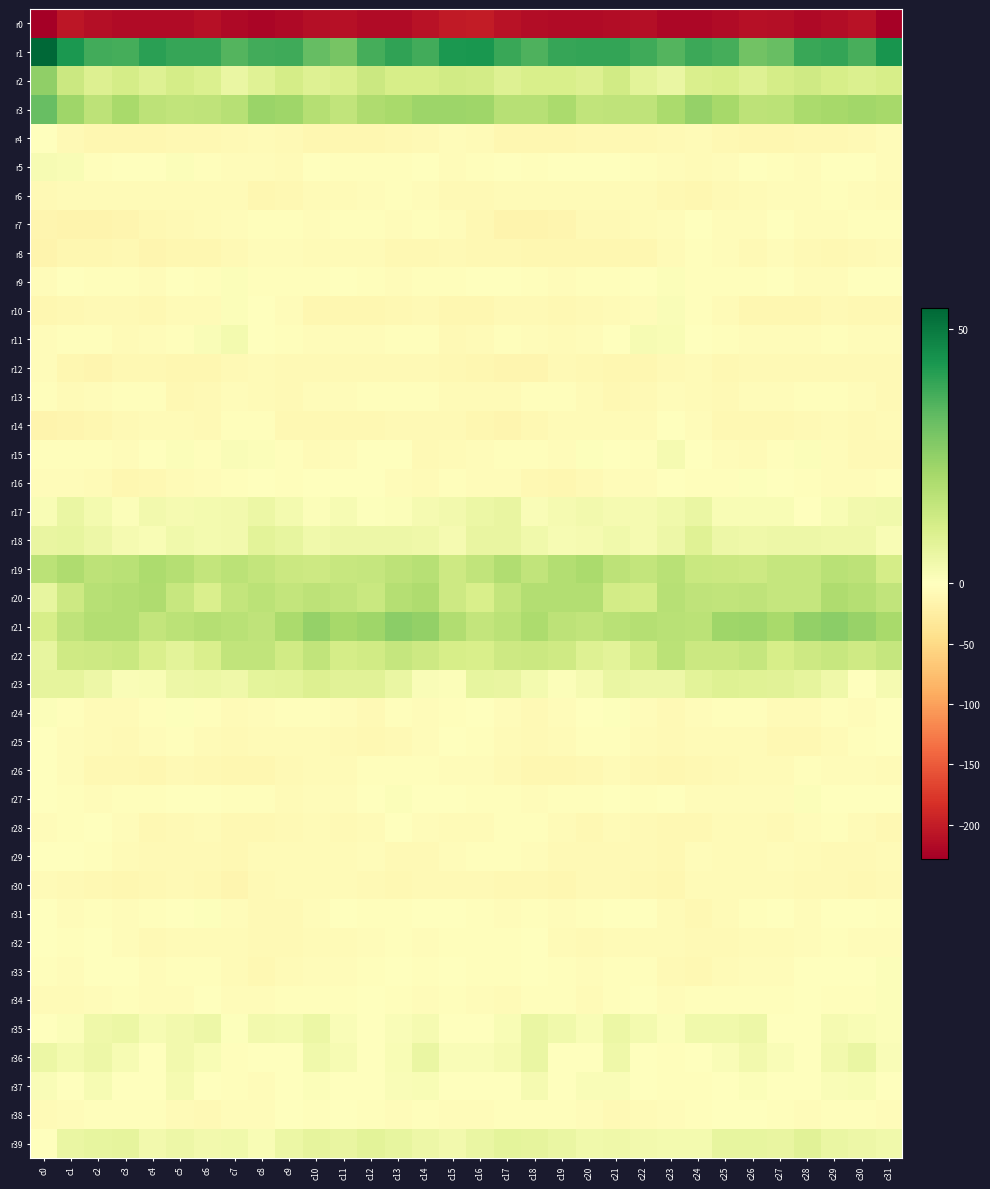

List the series in order of their peak value, highest first.

r1, r3, r21, r2, r19, r20, r22, r23, r18, r39, r17, r35, r36, r11, r37, r15, r5, r10, r34, r9, r24, r33, r27, r16, r31, r26, r29, r4, r25, r32, r14, r28, r38, r7, r13, r6, r8, r12, r30, r0